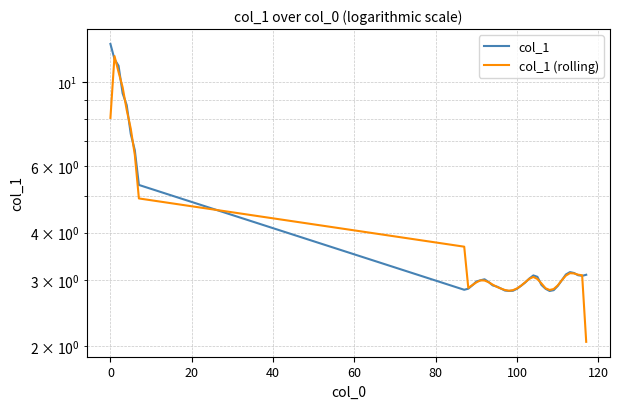

How many lines are shown in the chart?

2